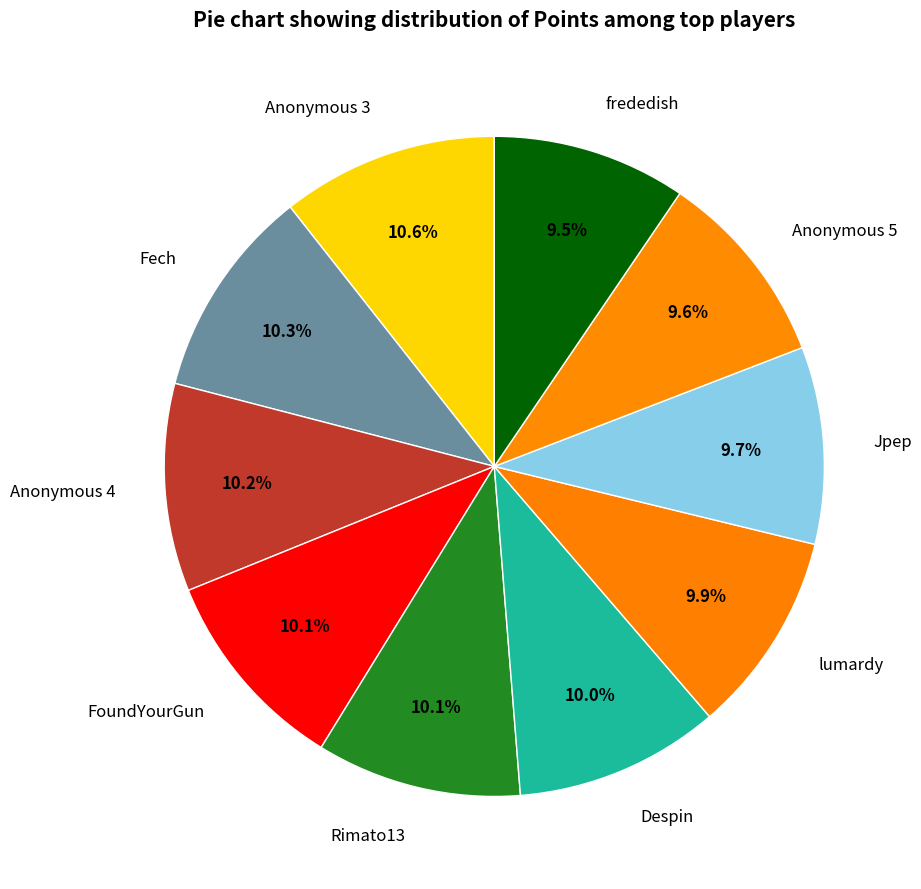

What percentage do Anonymous 4 and Despin together represent?

20.2%